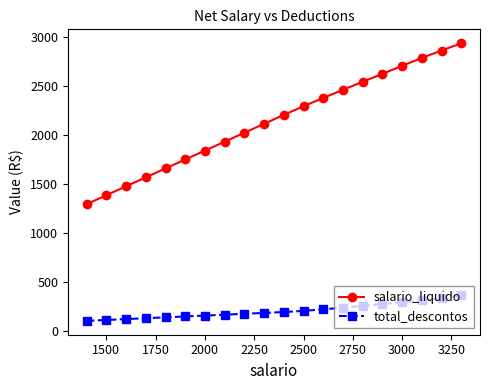

Which series has the widest spread of values?

salario_liquido